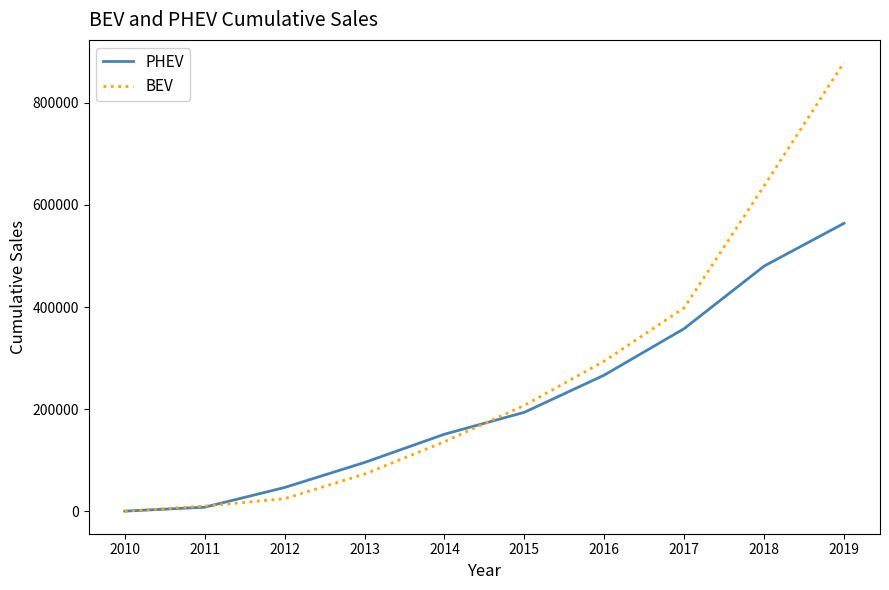

What are all the series names shown in the legend?

PHEV, BEV